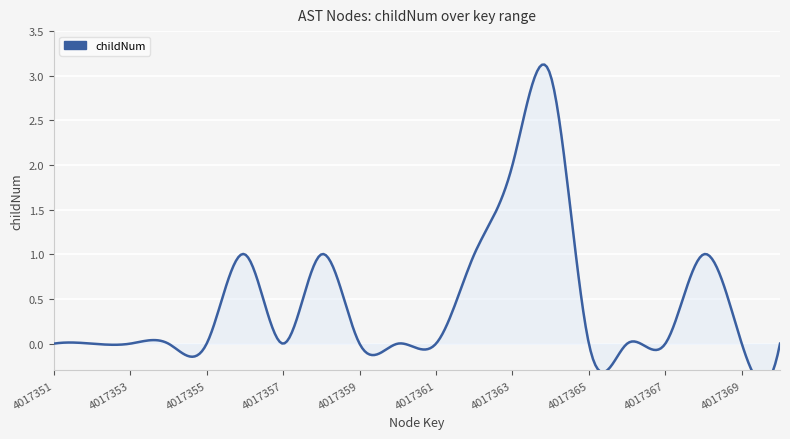

List the labels in order of value, largest first.

4017364, 4017363, 4017356, 4017358, 4017362, 4017368, 4017351, 4017352, 4017353, 4017354, 4017355, 4017357, 4017359, 4017360, 4017361, 4017365, 4017366, 4017367, 4017369, 4017370